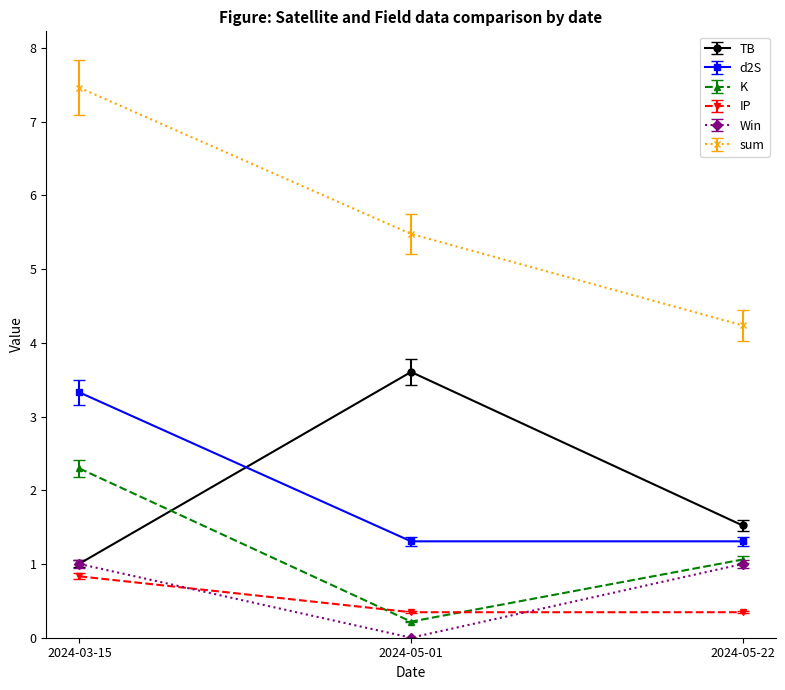

What is the label of the 2nd point from the left?

2024-05-01